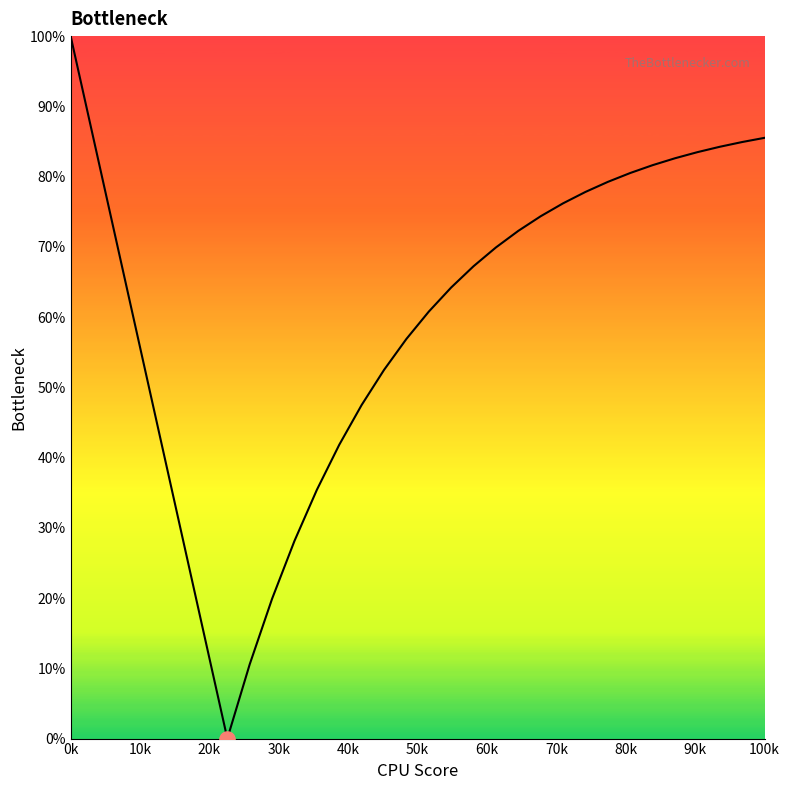

What is the difference between the maximum and minimum values?

100.0